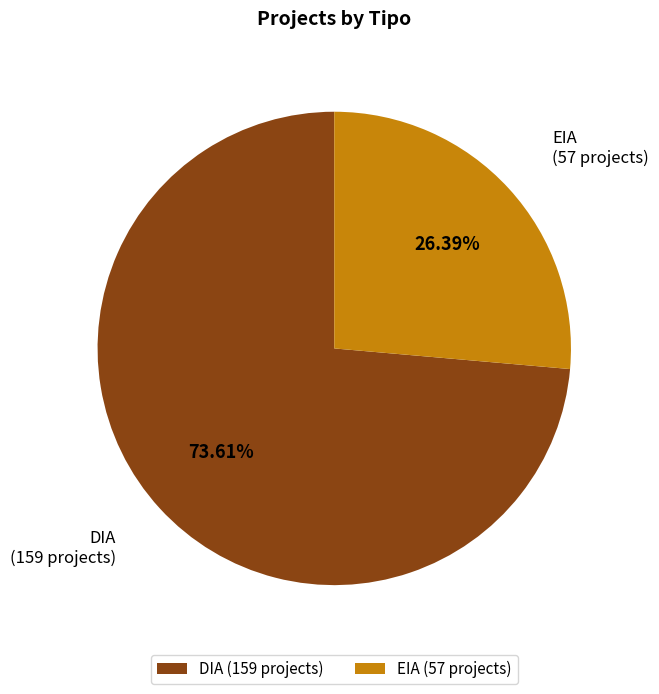

How many slices are in this pie chart?

2